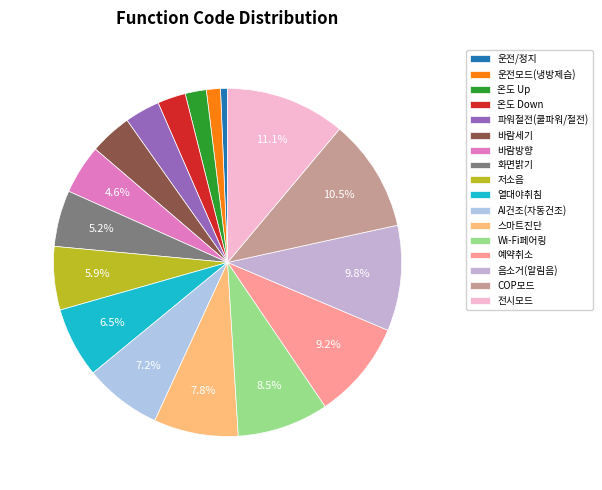

Is the sum of 화면밝기 and 온도 Up greater than half?

No